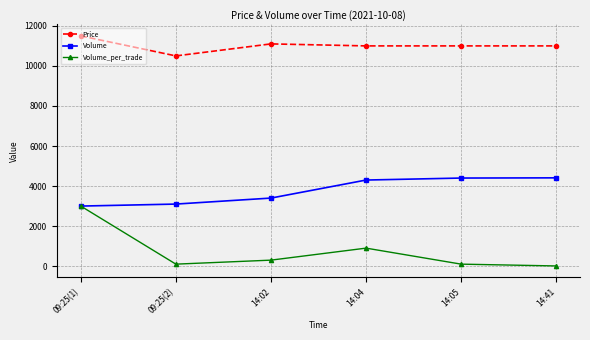

Which series has the largest range (max minus min)?

Volume_per_trade